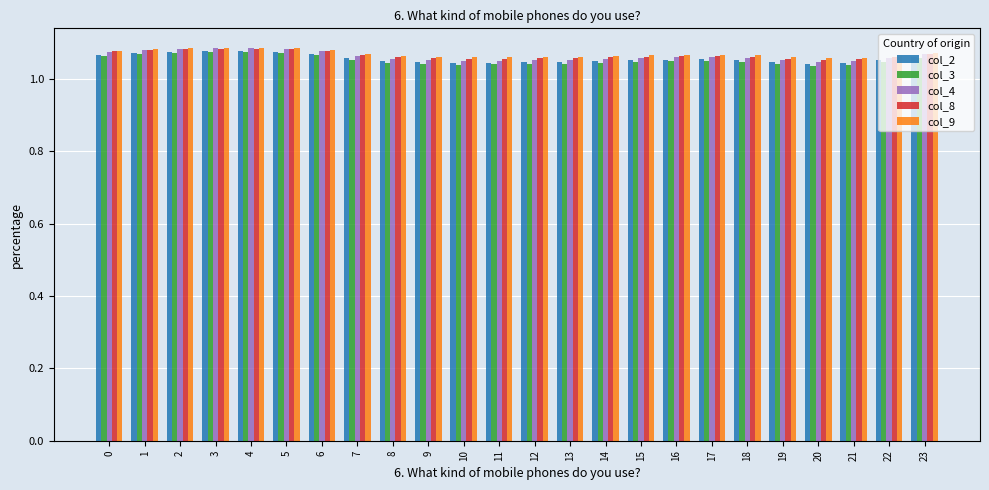

Which series has the widest spread of values?

col_4